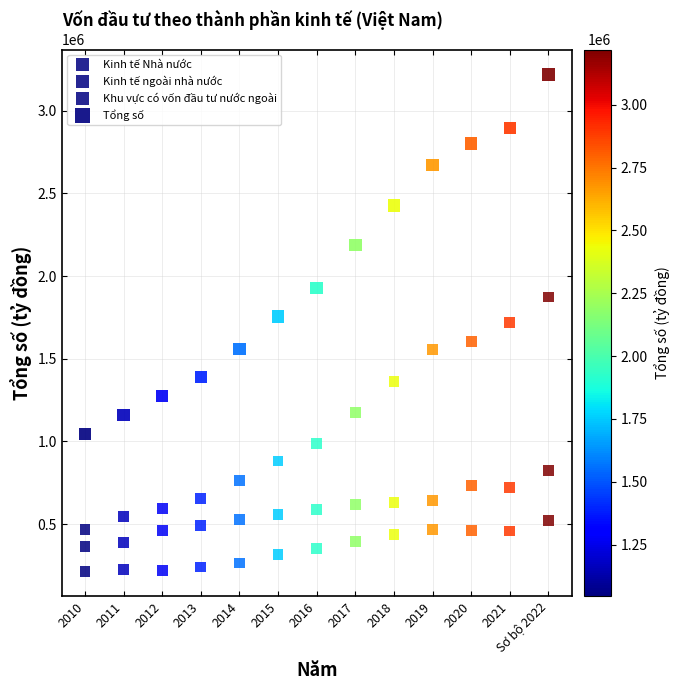

Count the number of points in this scatter plot.

52